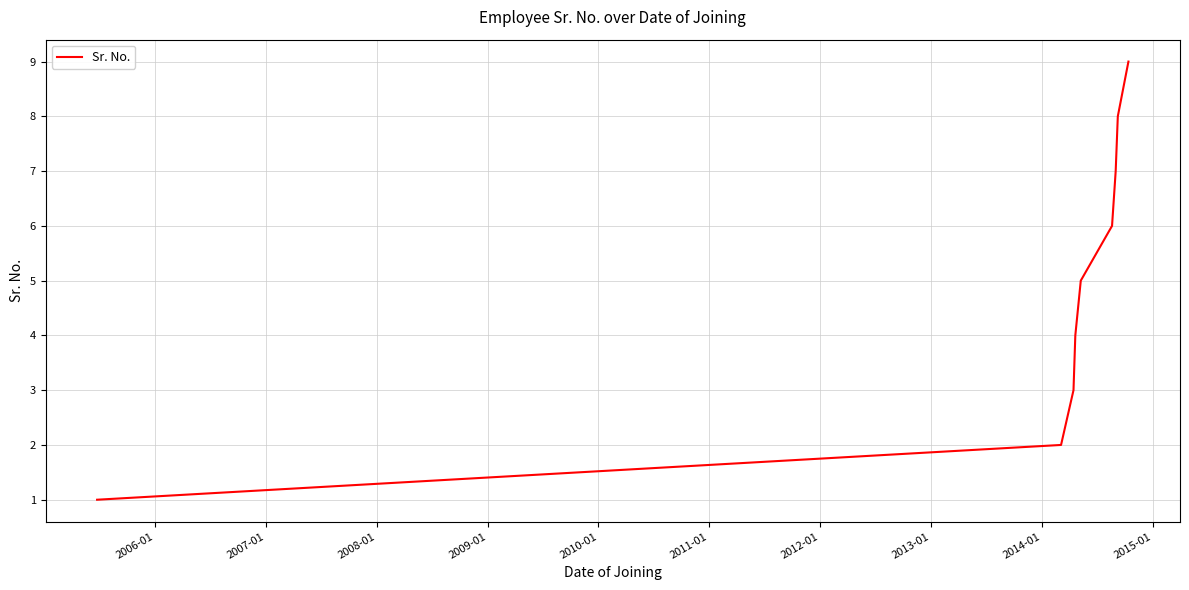

Reading left to right, extract all data points from this chart.

1	2	3	4	5	6	7	8	9